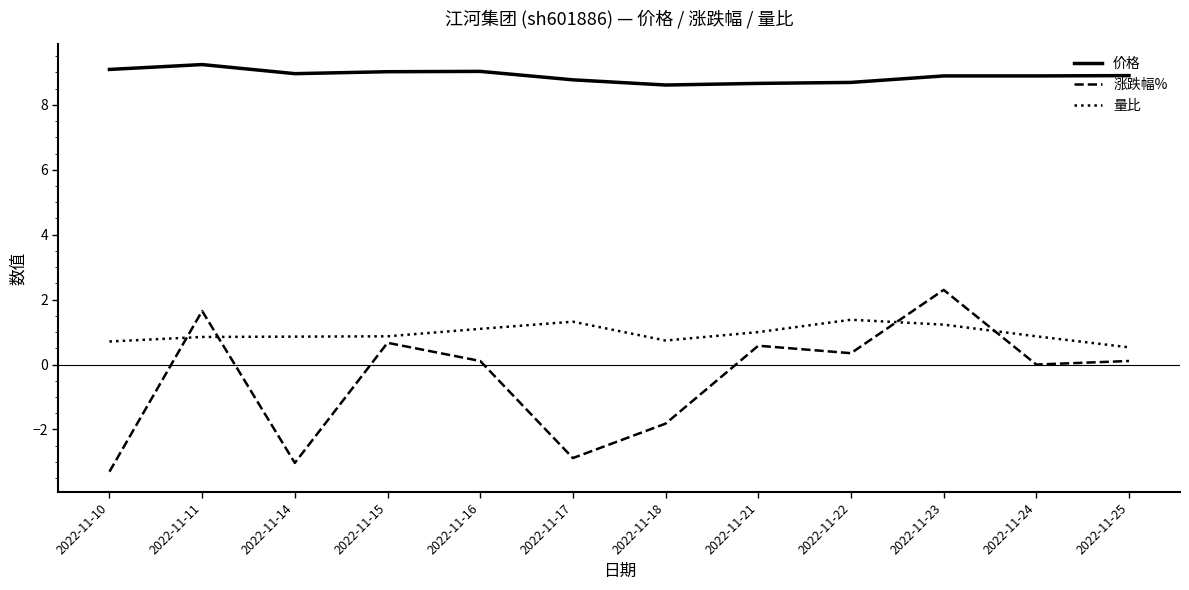

The 价格 series shows 9.2 at 2022-11-11. True or false?

True